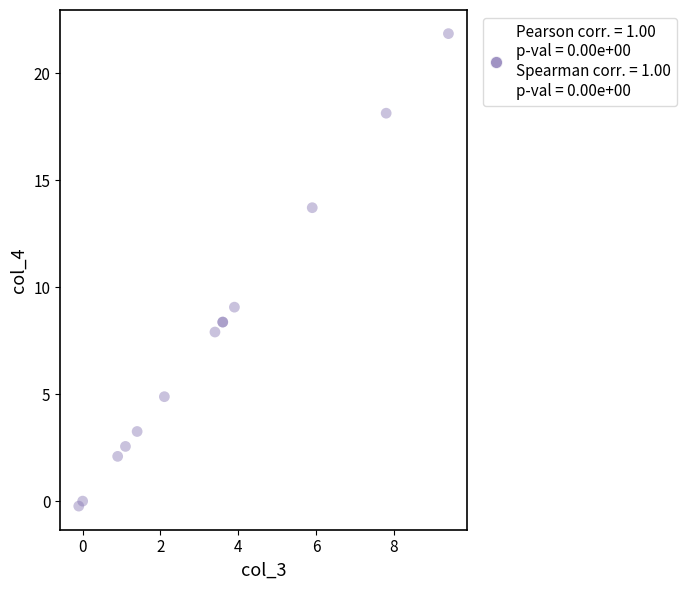

What Y value in the scatter plot is closest to 10?

9.1